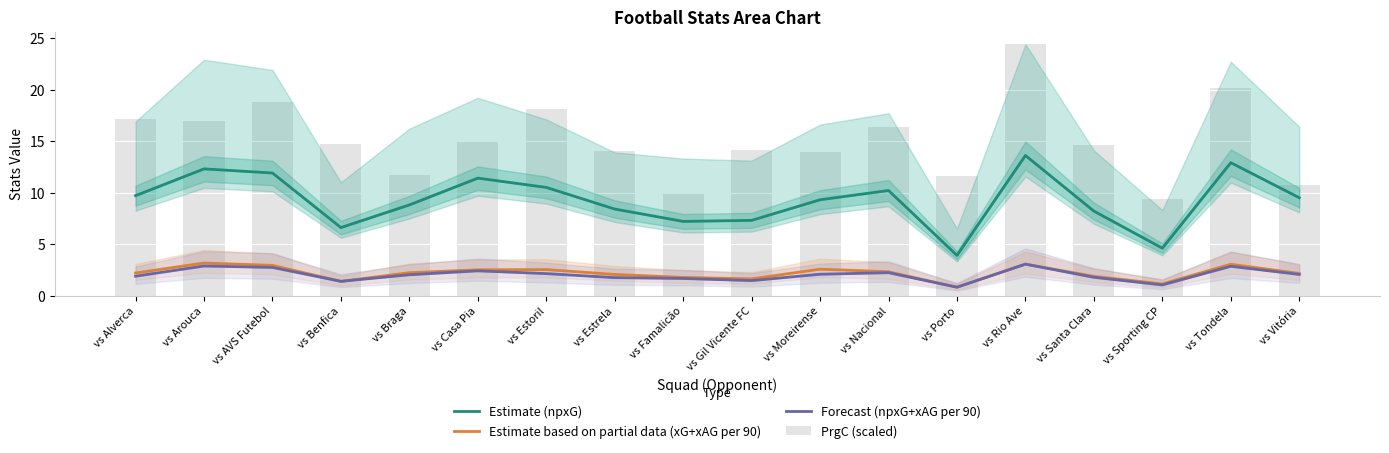

What is the value of the PrgC (scaled) bar at the 7th from the left?

18.1